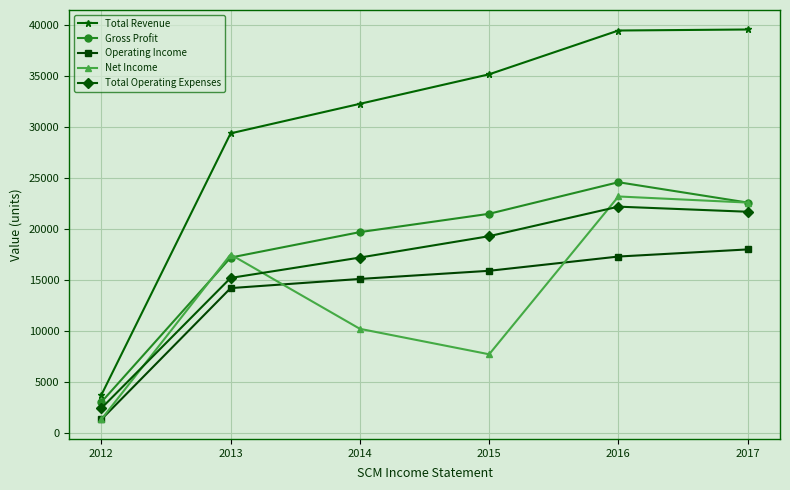

At which category is the sum across all series the highest?

2016